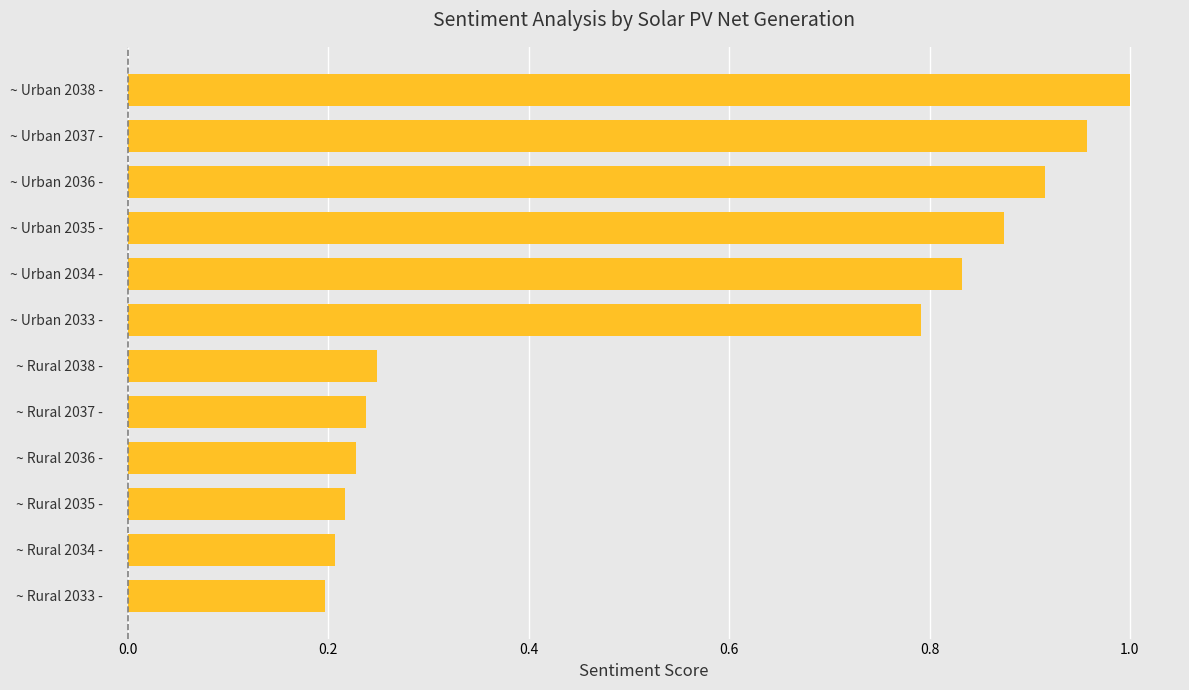

List the labels in order of value, largest first.

~ Urban 2038 -, ~ Urban 2037 -, ~ Urban 2036 -, ~ Urban 2035 -, ~ Urban 2034 -, ~ Urban 2033 -, ~ Rural 2038 -, ~ Rural 2037 -, ~ Rural 2036 -, ~ Rural 2035 -, ~ Rural 2034 -, ~ Rural 2033 -